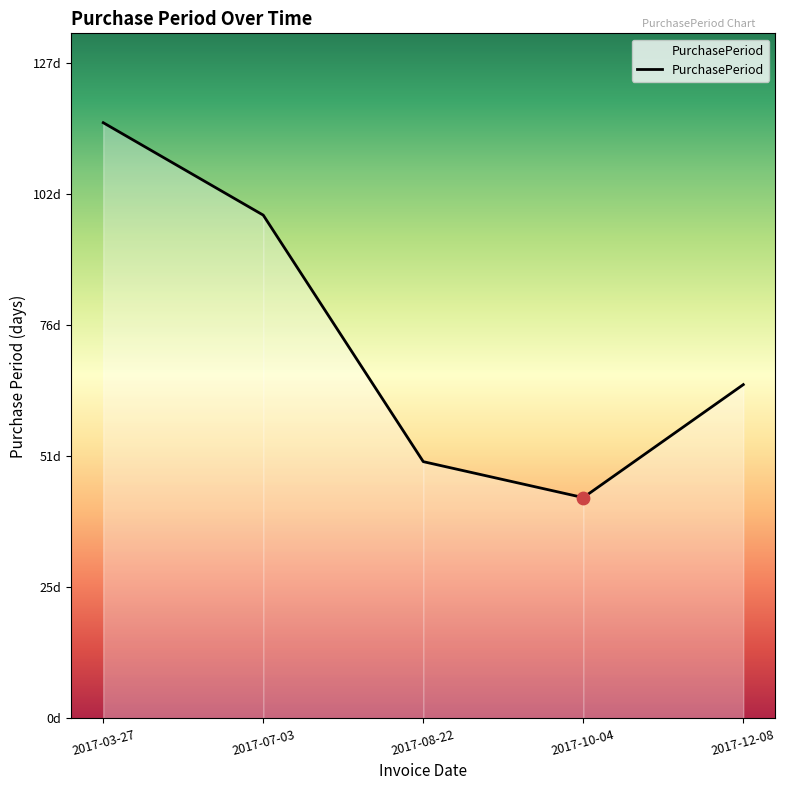

What is the change in value from 2017-08-22 to 2017-10-04?

-7